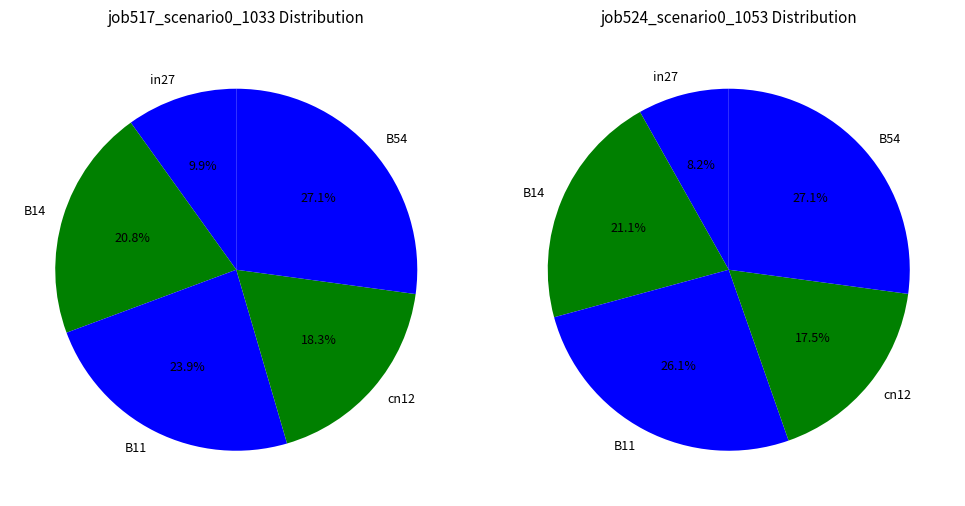

The B14 slice represents 31% of the pie. True or false?

False